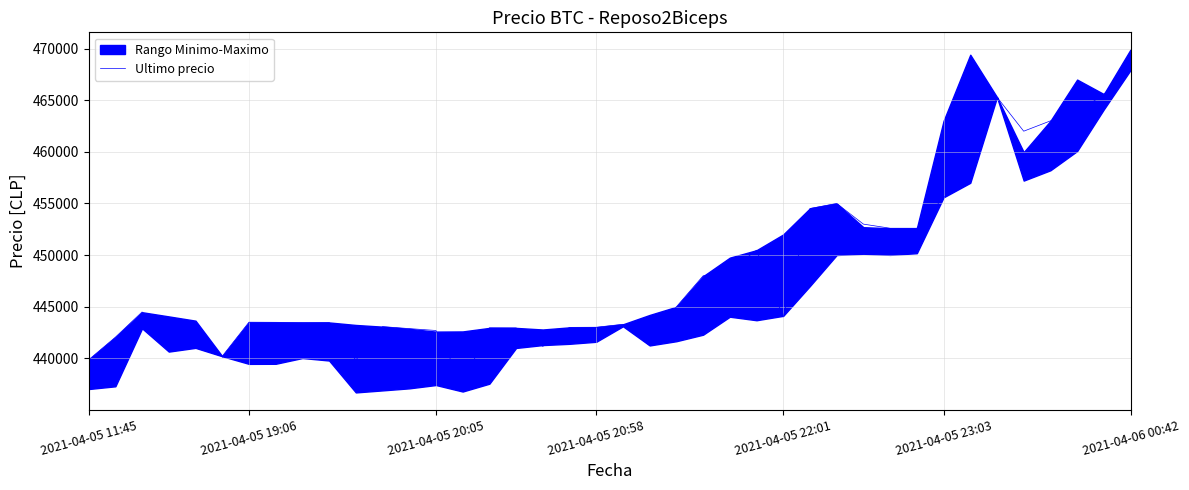

What is the highest value of the Ultimo precio series?

467932